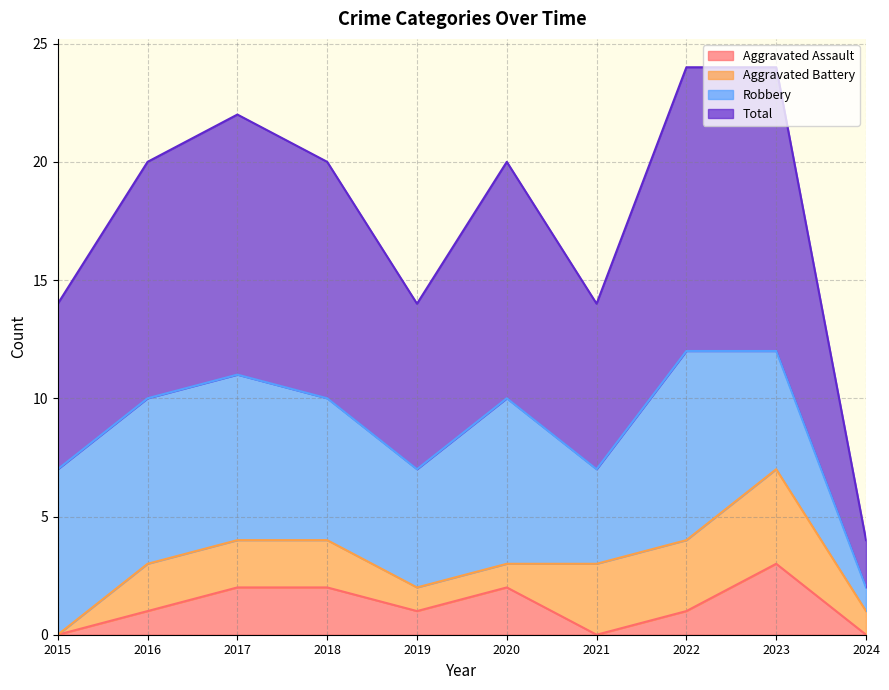

Which has a higher value, 2021 or 2017?

2017